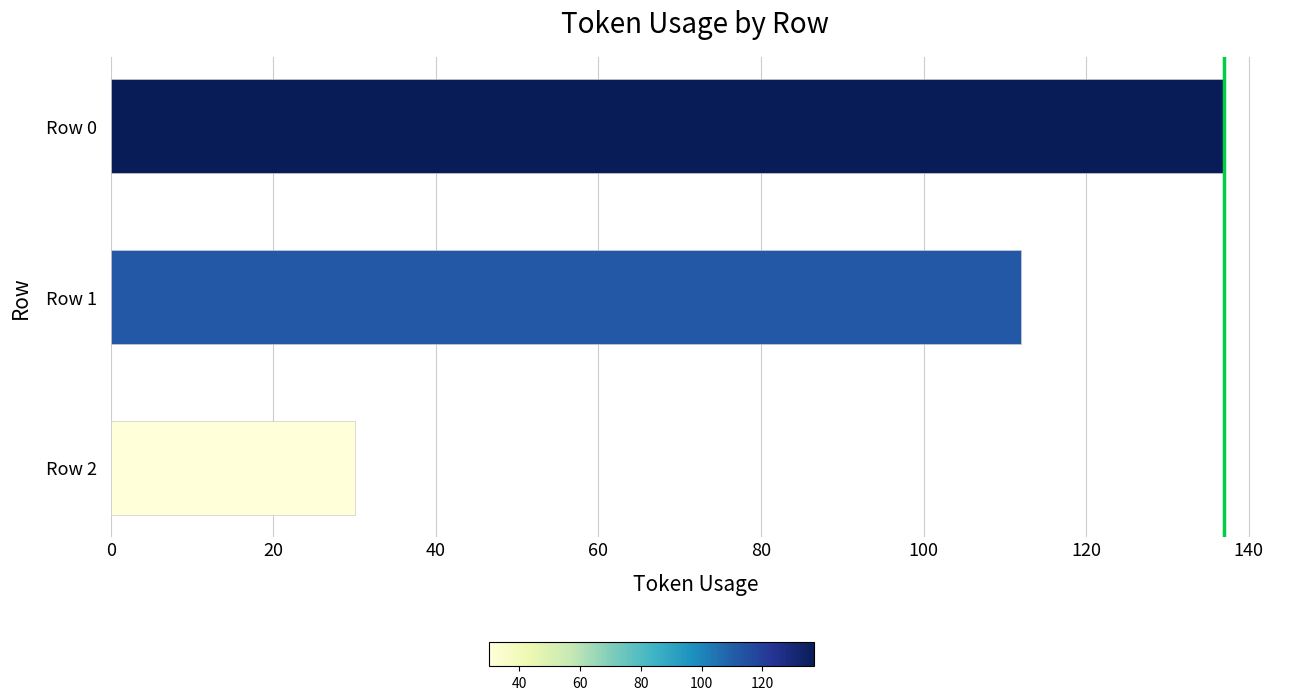

What is the average value?

93